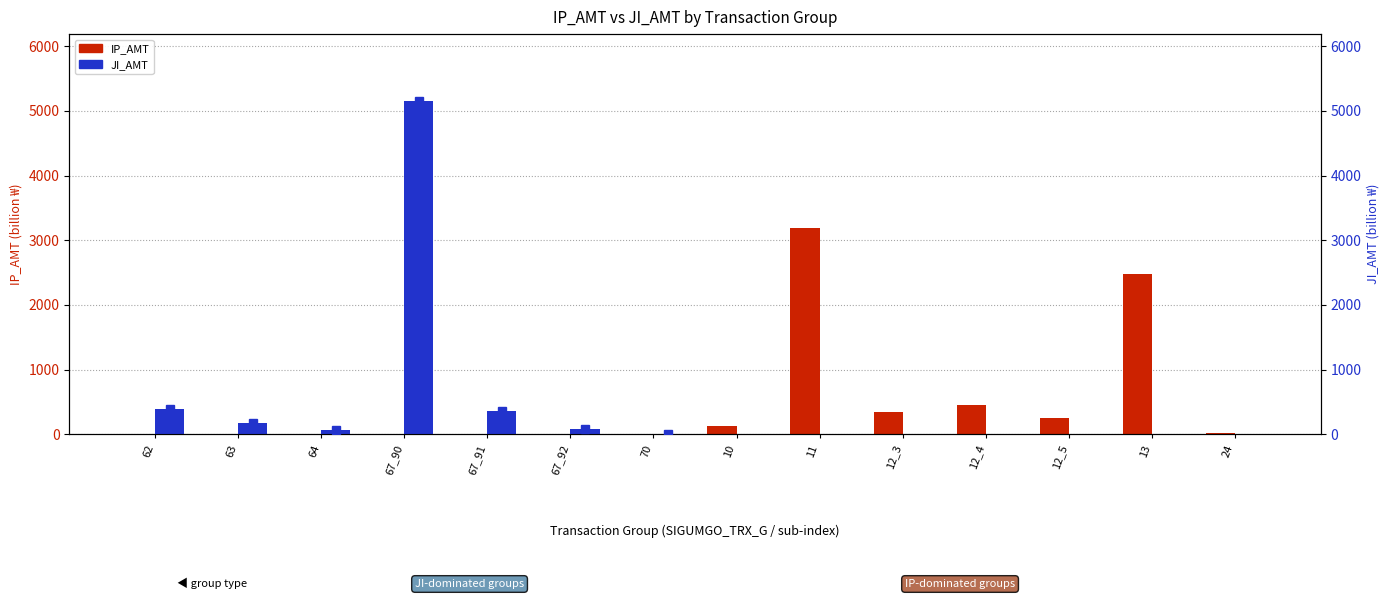

Reading right to left, extract all data points from this chart.

IP_AMT (billion): 24=27.1	13=2477.4	12_5=250.0	12_4=450.0	12_3=350.0	11=3192.0	10=123.9	70=0.0	67_92=0.0	67_91=0.0	67_90=0.0	64=0.0	63=0.0	62=0.0
JI_AMT (billion): 24=0.0	13=0.0	12_5=0.0	12_4=0.0	12_3=0.0	11=0.0	10=0.0	70=0.1	67_92=78.2	67_91=357.8	67_90=5154.9	64=74.0	63=173.8	62=400.0